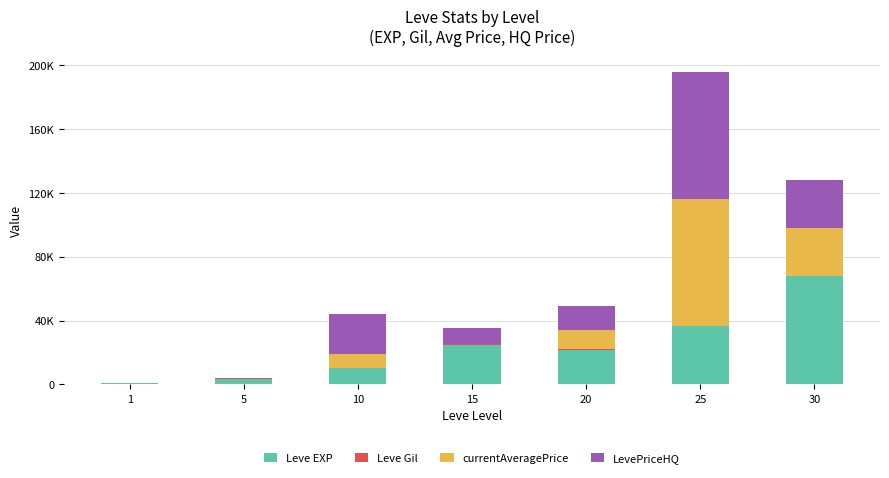

Which has a higher value, 20 or 15?

15